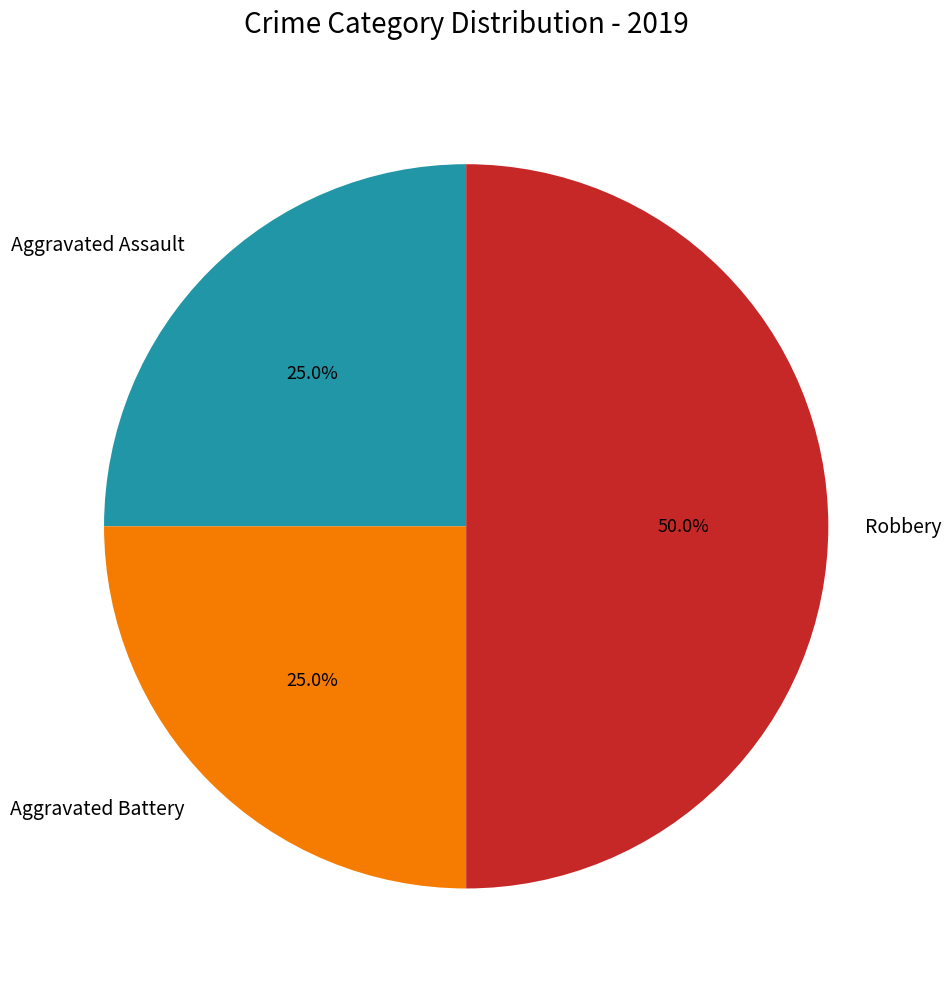

To the nearest percent, what portion does Aggravated Battery represent?

25%